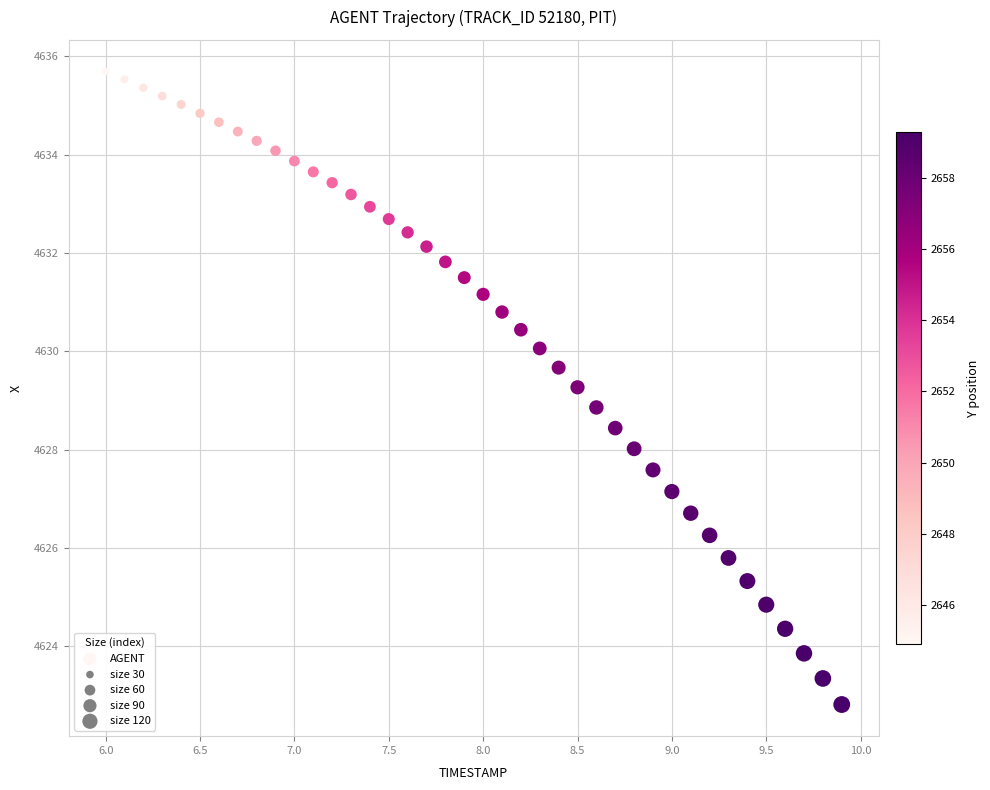

What is the range of Y values (max minus min)?

12.9